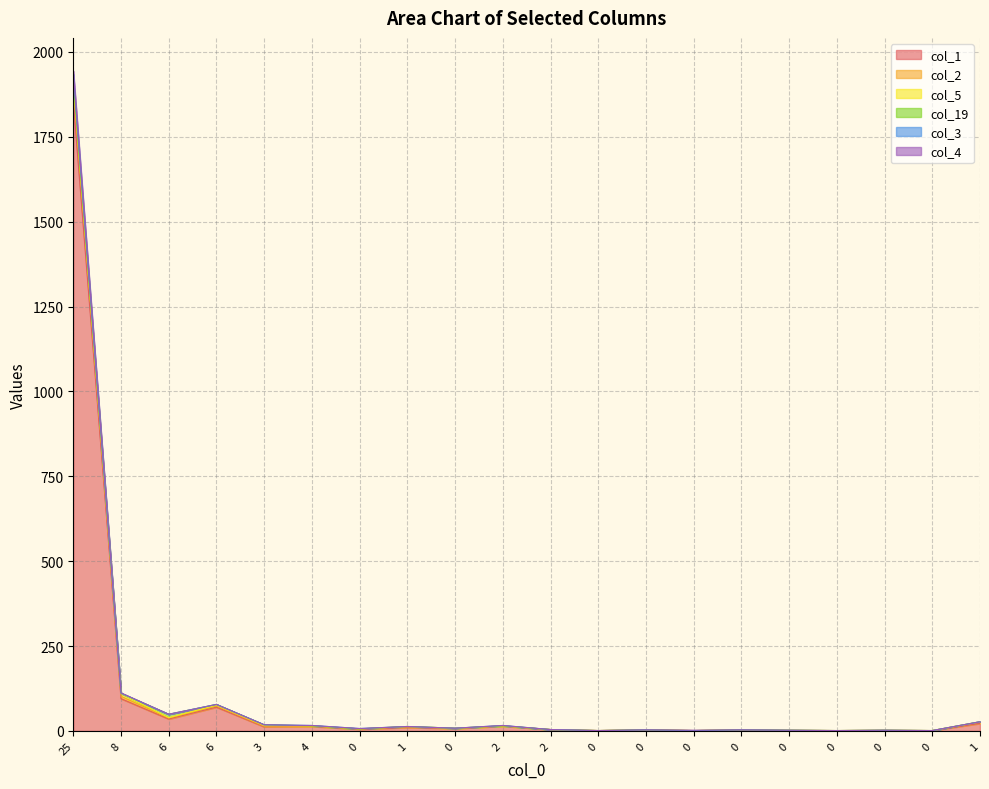

What is the highest value of the col_1 series?

1854